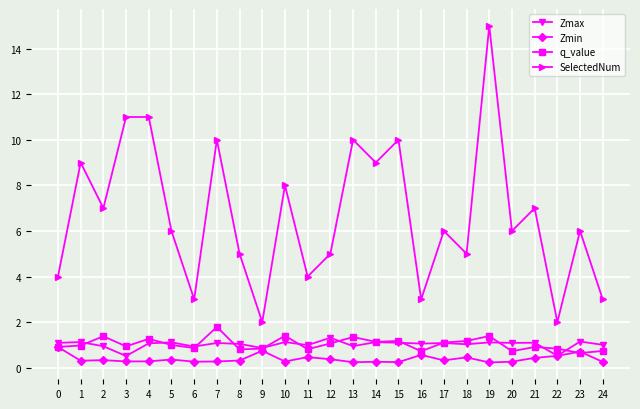

The Zmax series shows 1.7 at 7. True or false?

False